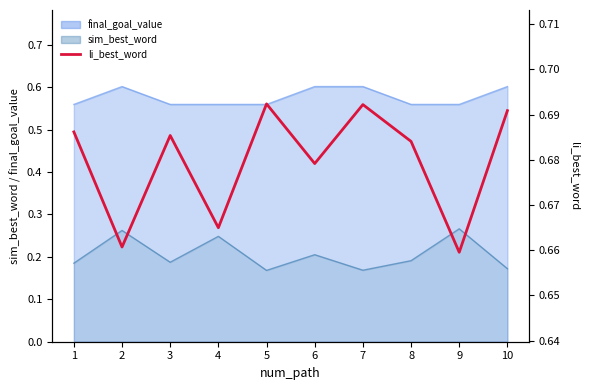

Which category has the highest value across all series?

5